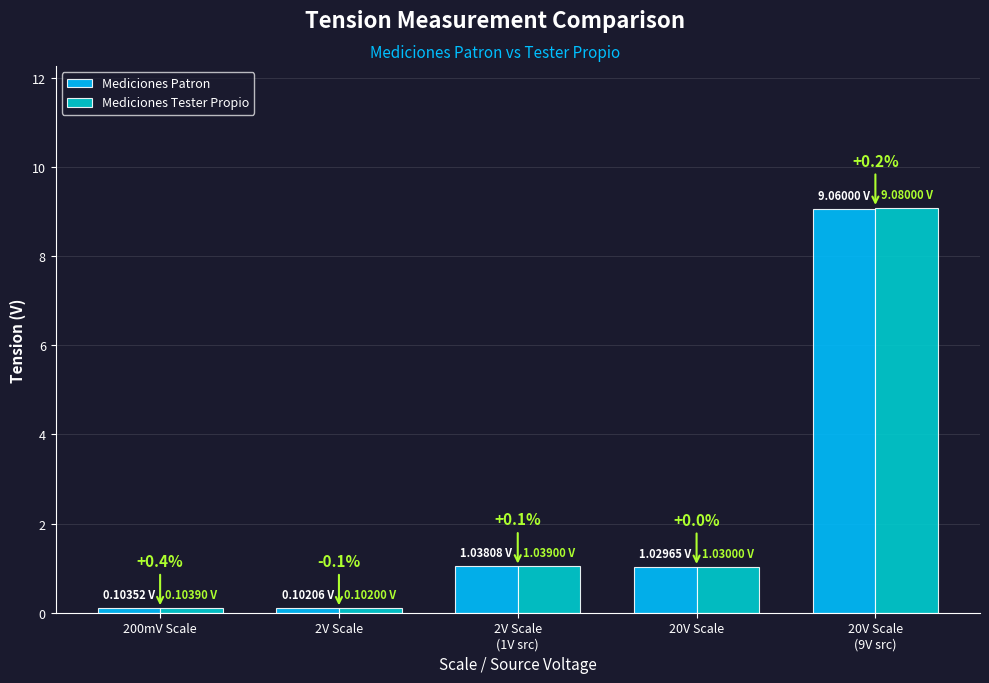

What is the label of the 2nd bar from the left?

2V Scale